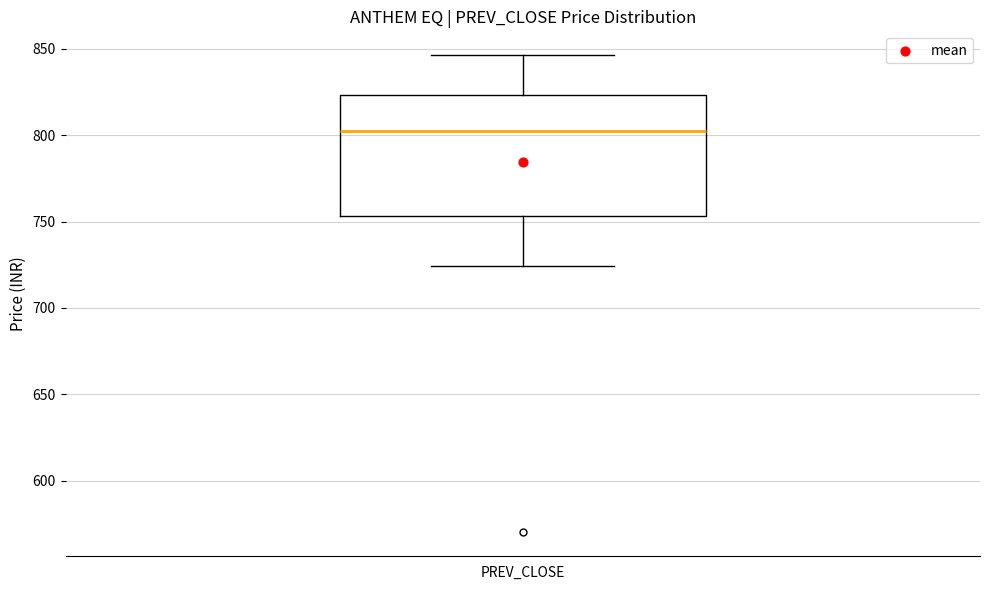

Read this box plot against the y-axis: the position of the median line, the range covered by the box, and the ends of both whiskers. The values are not printed on the chart, so give them approximately, as read against the axis.

median 800, box 755 to 825, whiskers 725 to 845